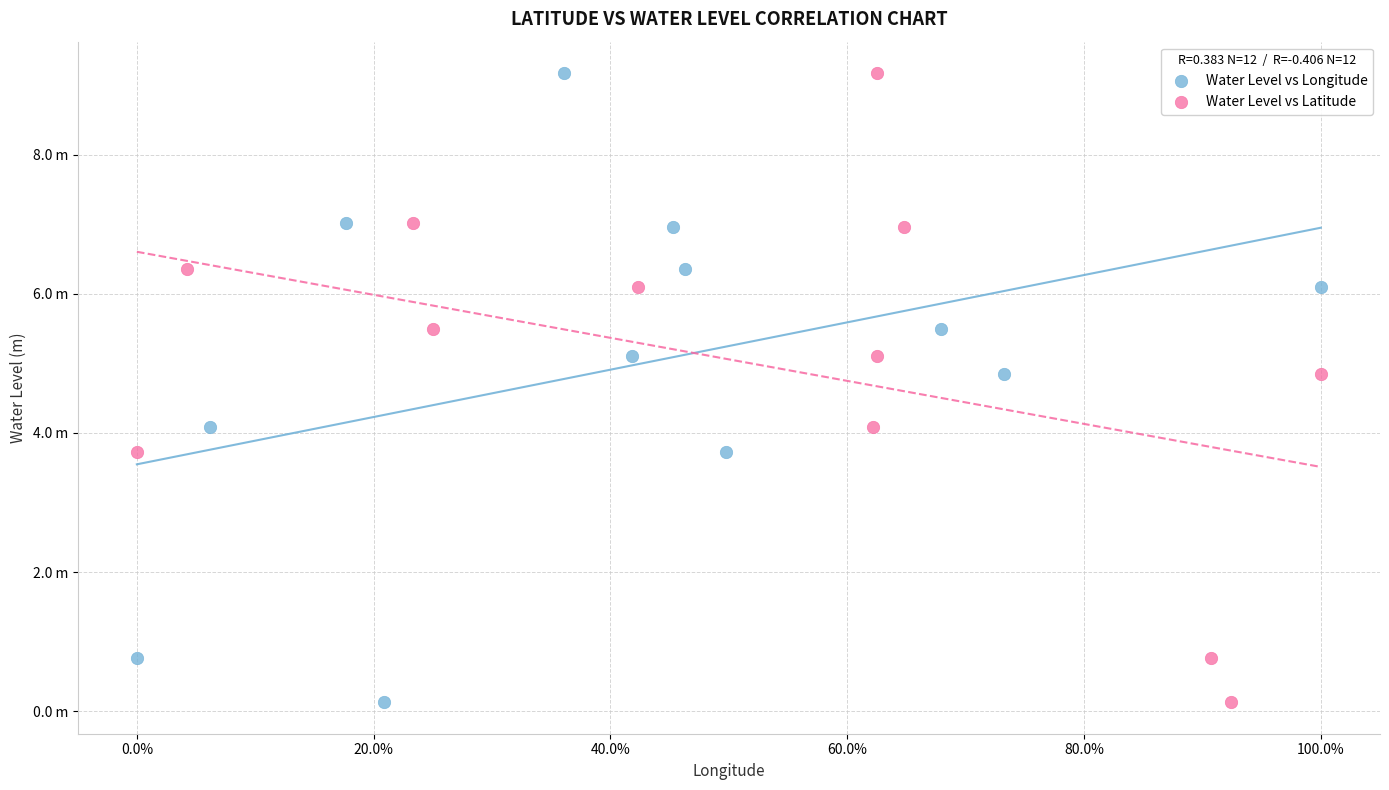

What are all the series names shown in the legend?

Water Level vs Longitude, Water Level vs Latitude